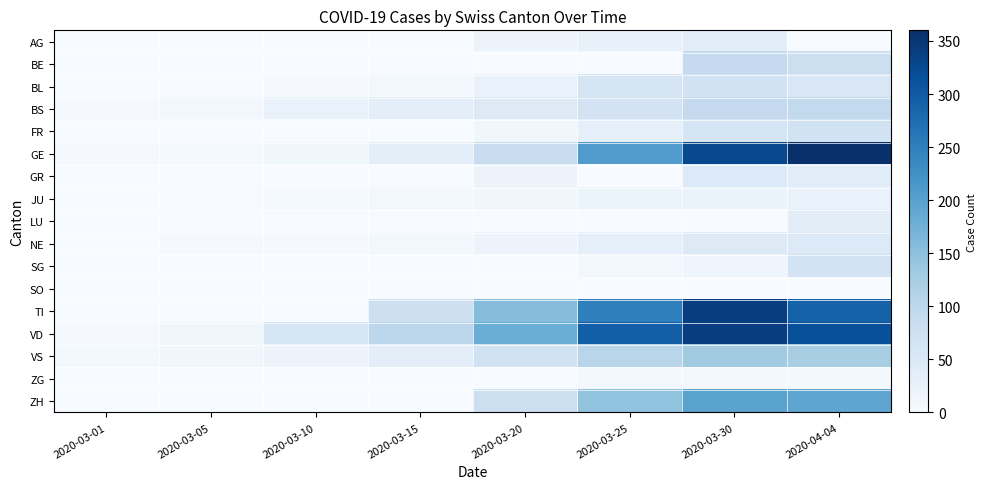

Which label corresponds to the smallest value in the chart?

2020-03-01